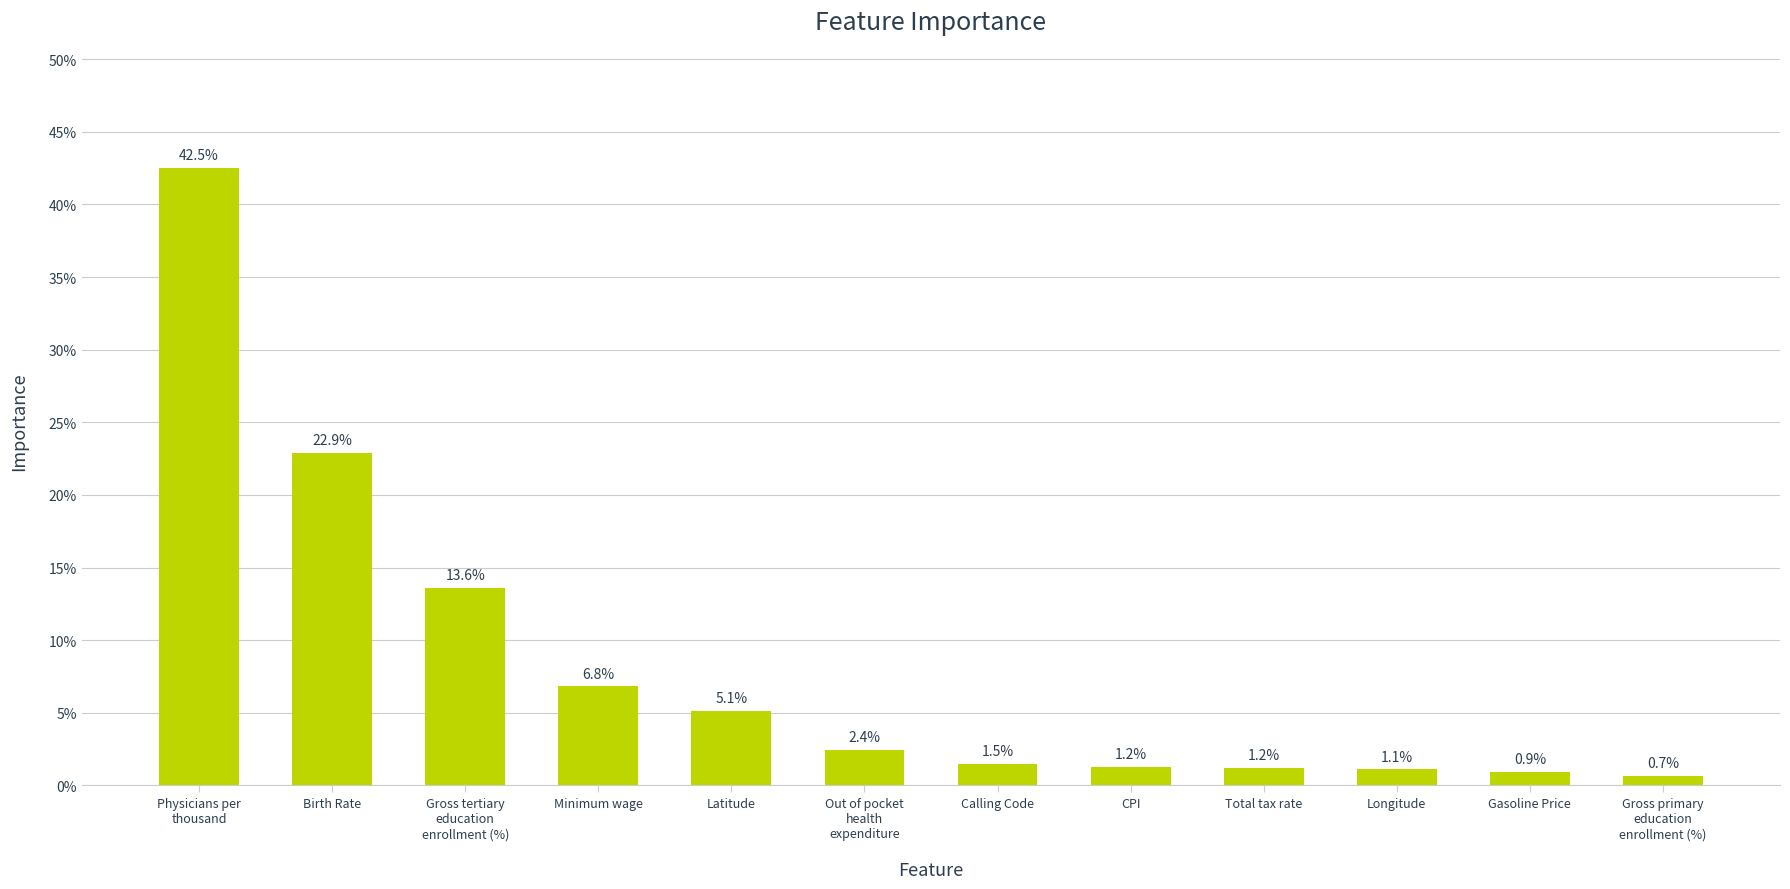

Reading left to right, list all the values displayed in this chart.

0.4	0.2	0.1	0.1	0.1	0.0	0.0	0.0	0.0	0.0	0.0	0.0